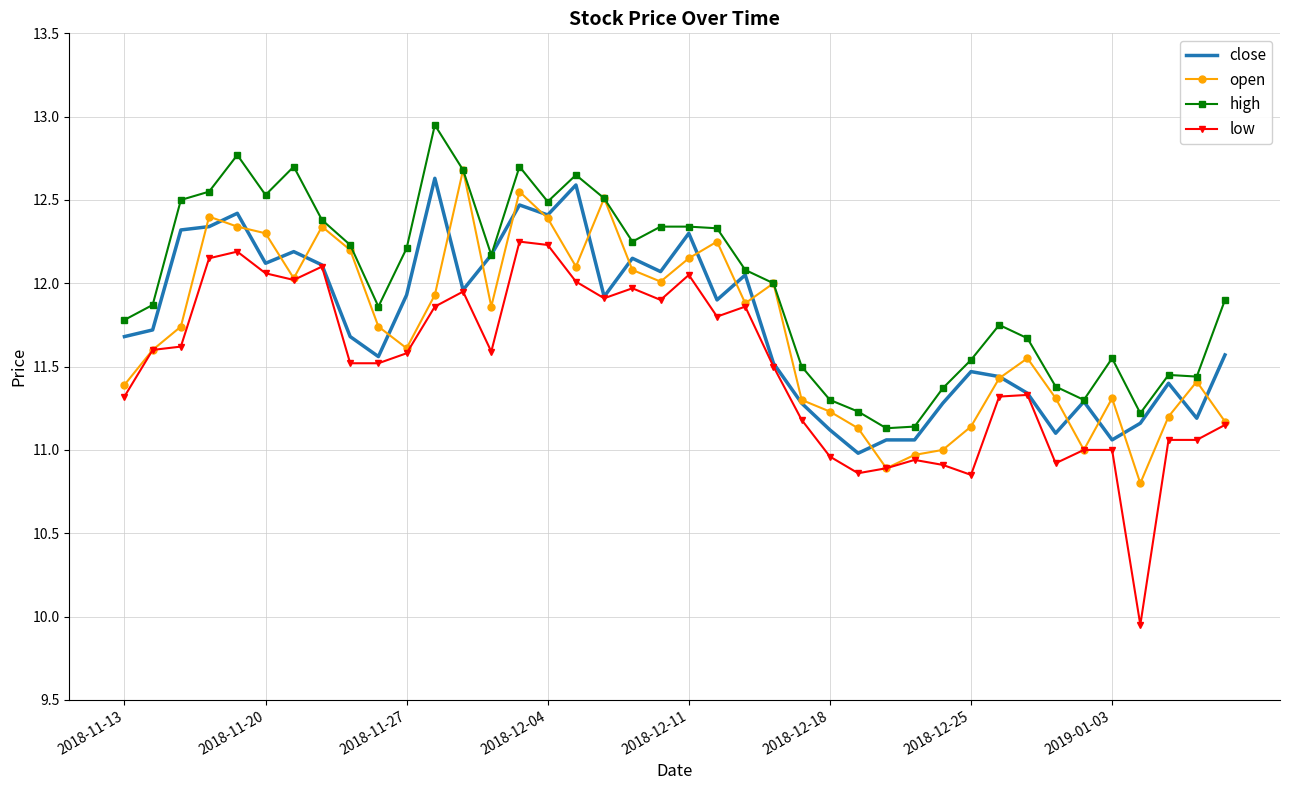

Which series has the widest spread of values?

low